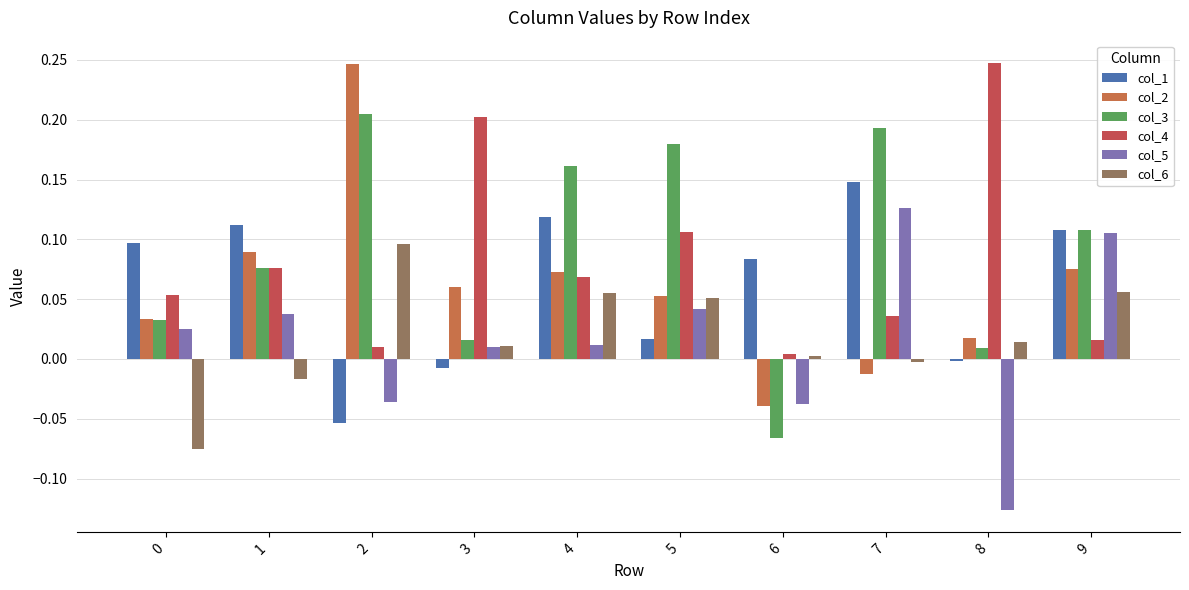

What is the total value across all series at 9?

0.5